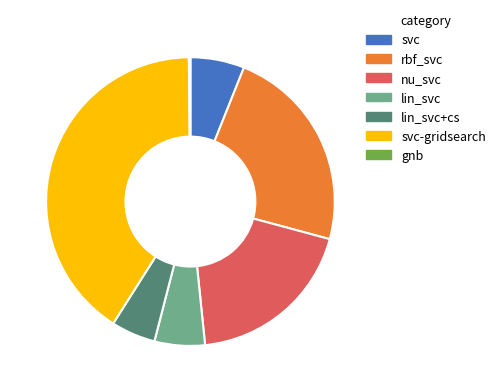

Does lin_svc+cs represent more than half of the total?

No